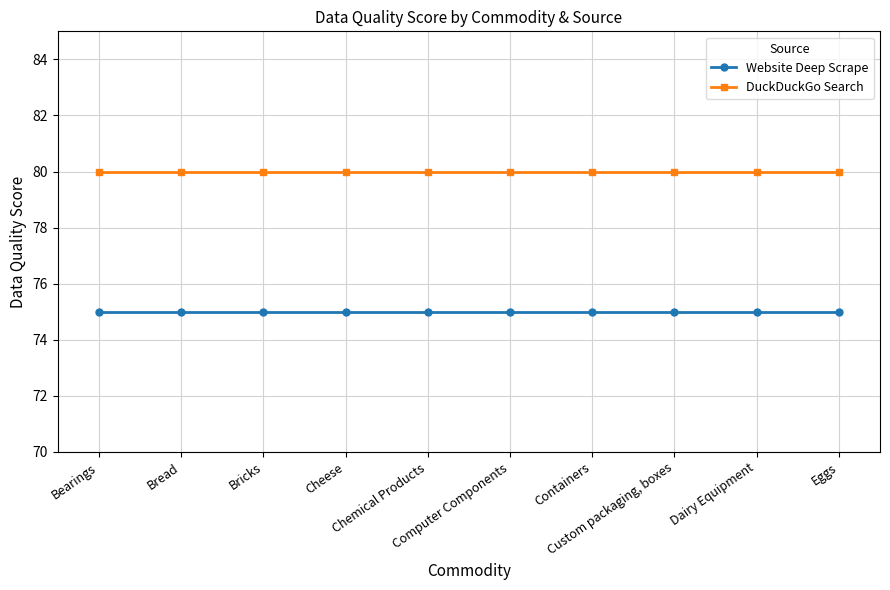

True or false: Website Deep Scrape and DuckDuckGo Search cross at least once.

False